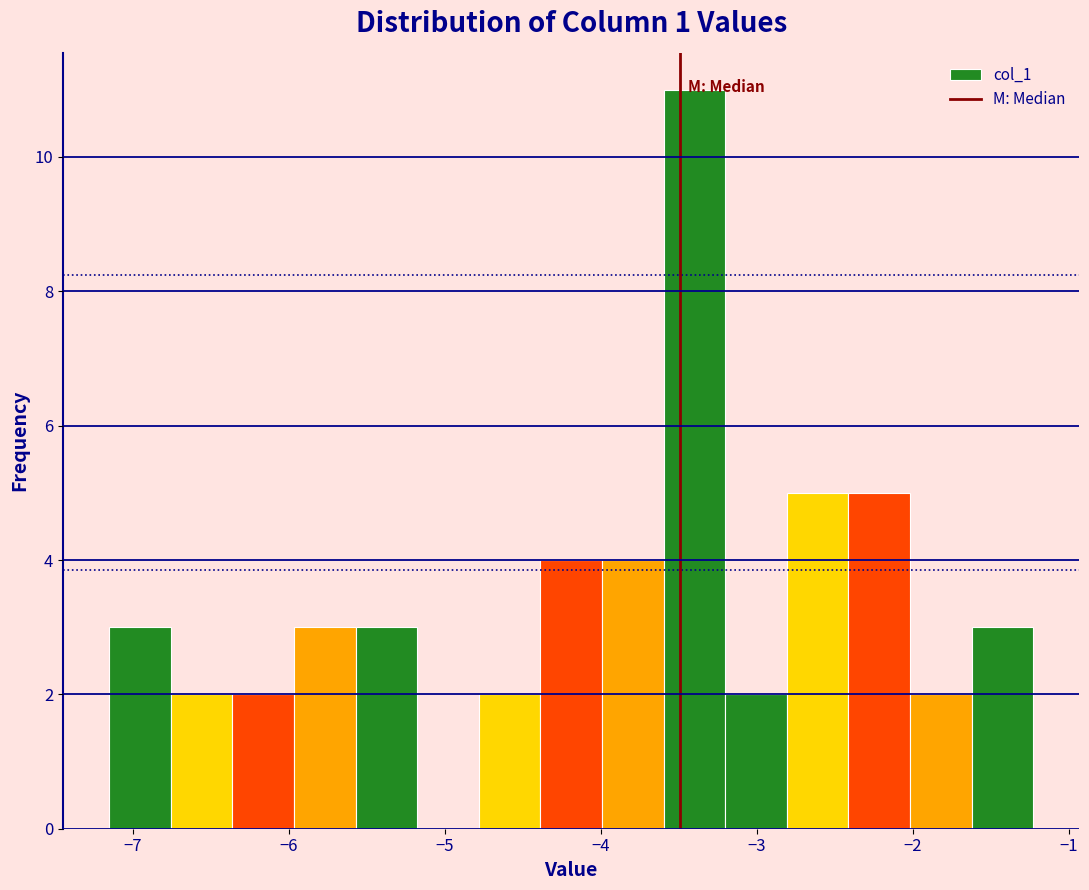

Read against the x-axis, roughly where is the centre of the tallest bar?

-3.4